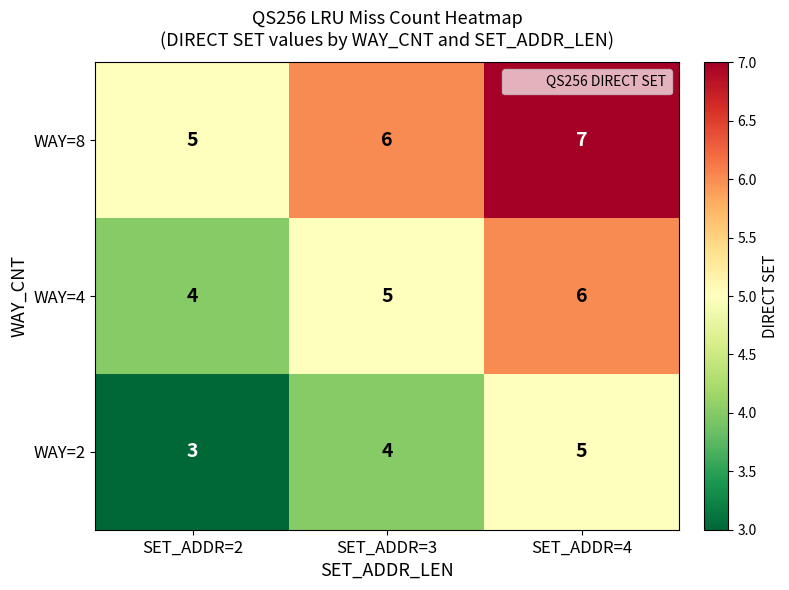

Which label corresponds to the smallest value in the chart?

SET_ADDR=2